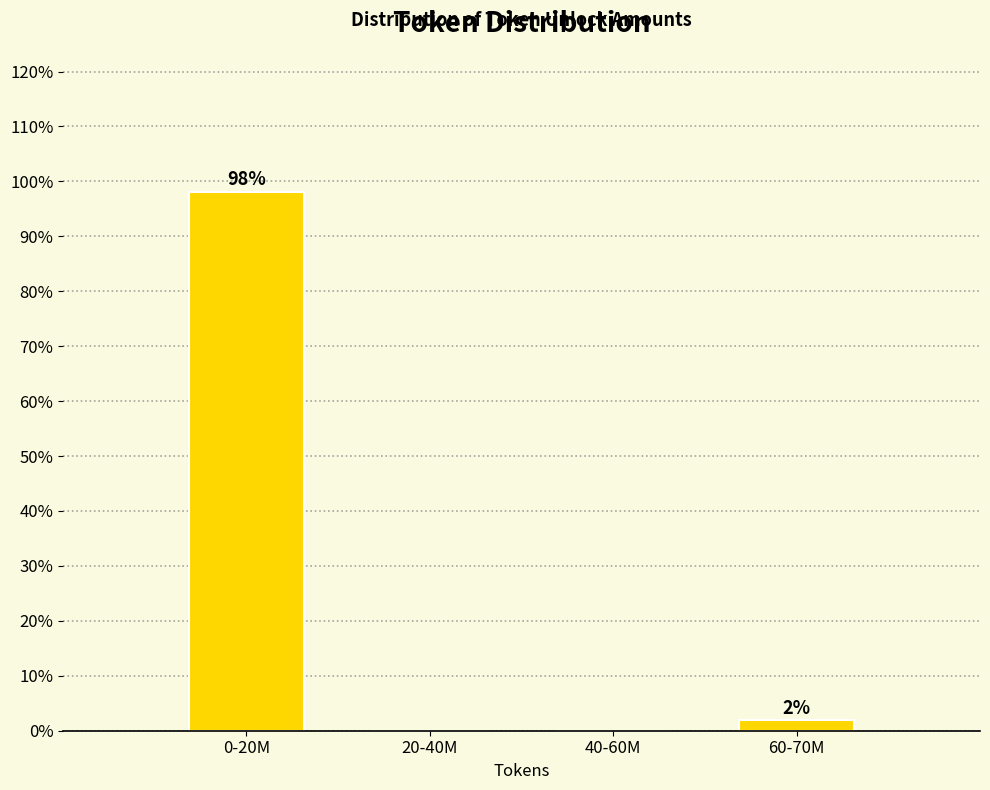

Which has a higher value, 0-20M or 60-70M?

0-20M